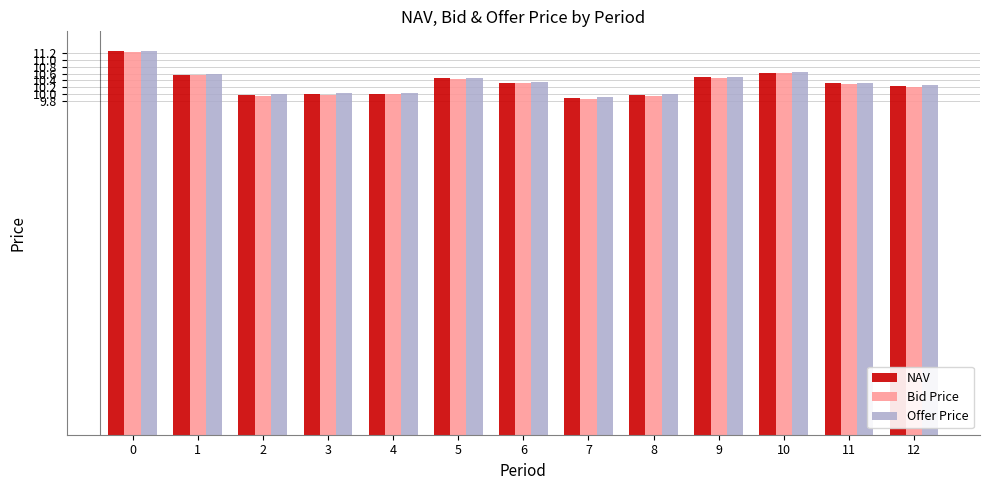

What is the total value across all series at 0?

33.8